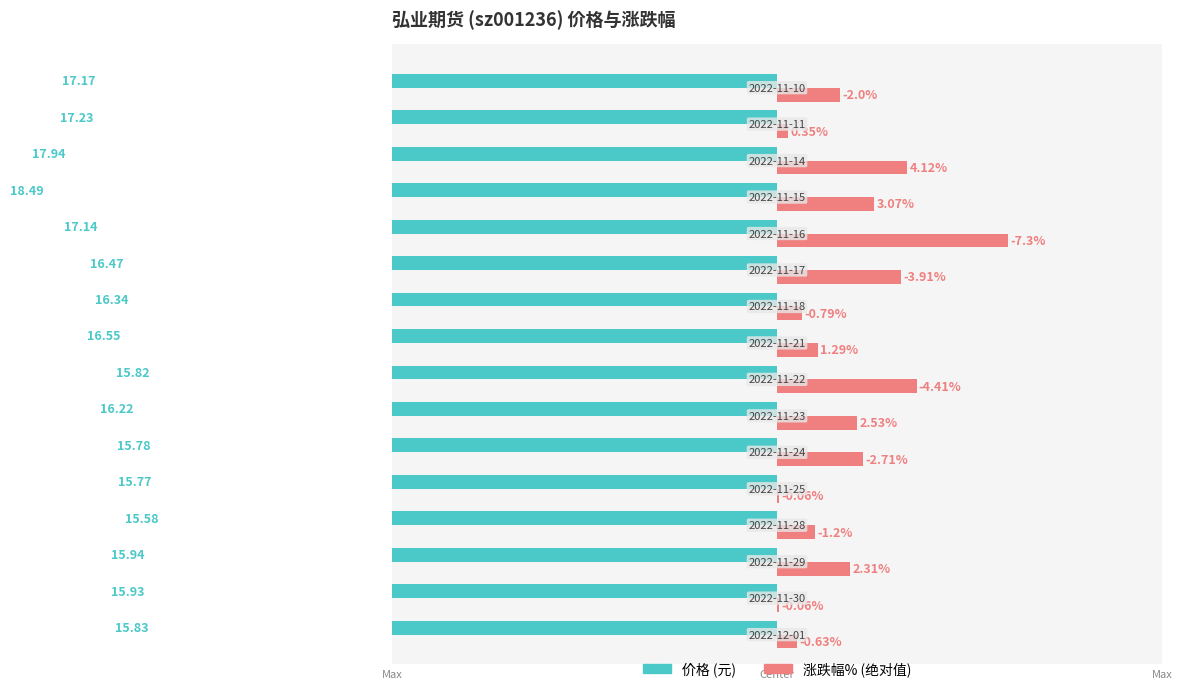

List the series in order of their peak value, lowest first.

涨跌幅%, 价格